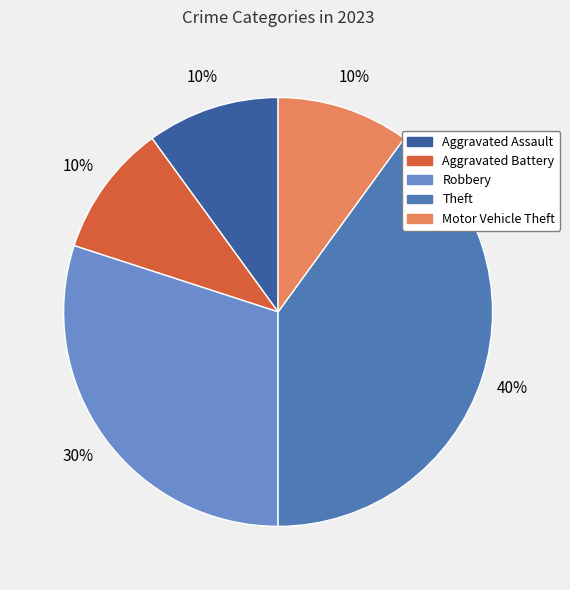

Between Aggravated Battery and Robbery, which is larger?

Robbery